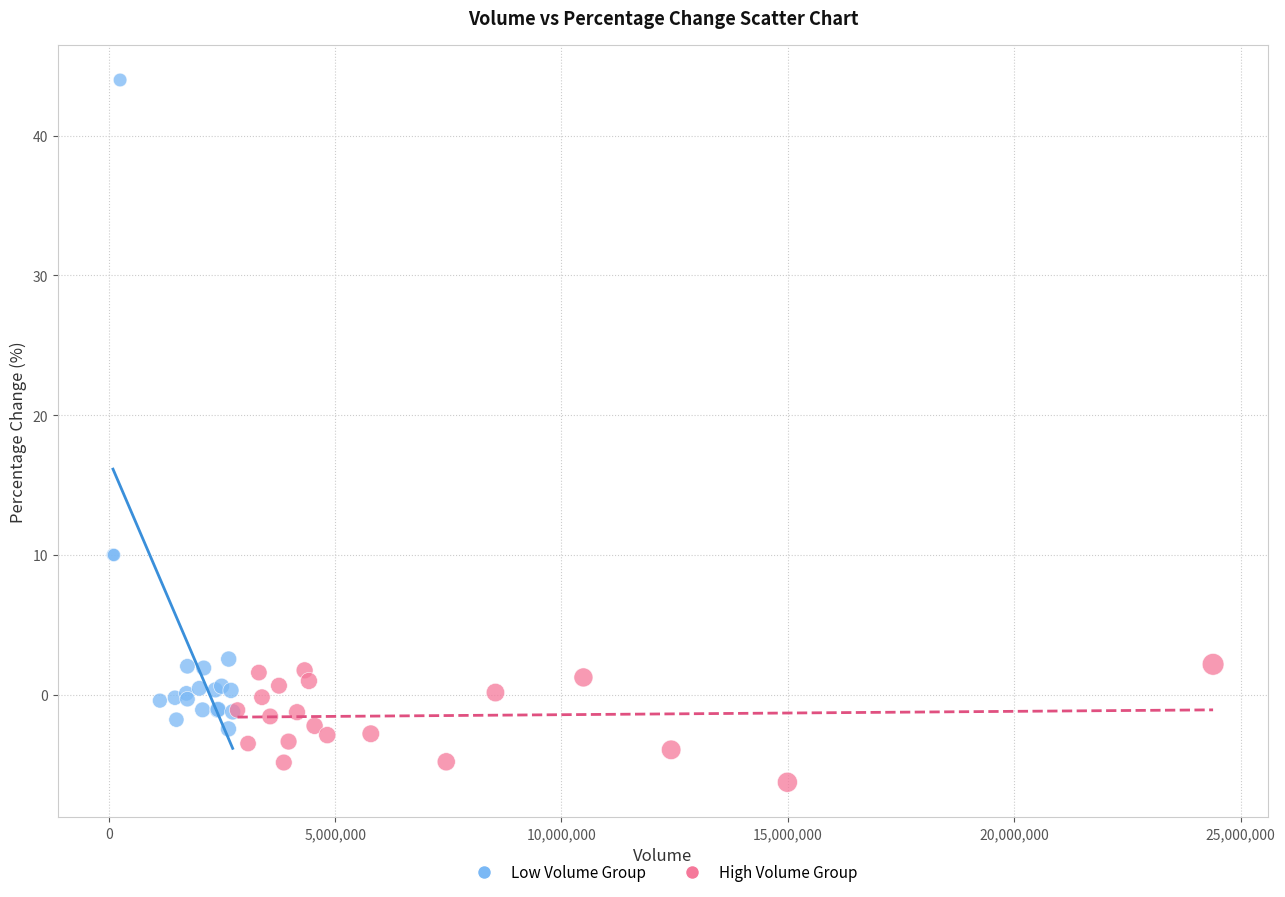

Which series has the widest spread of Y values?

Low Volume Group